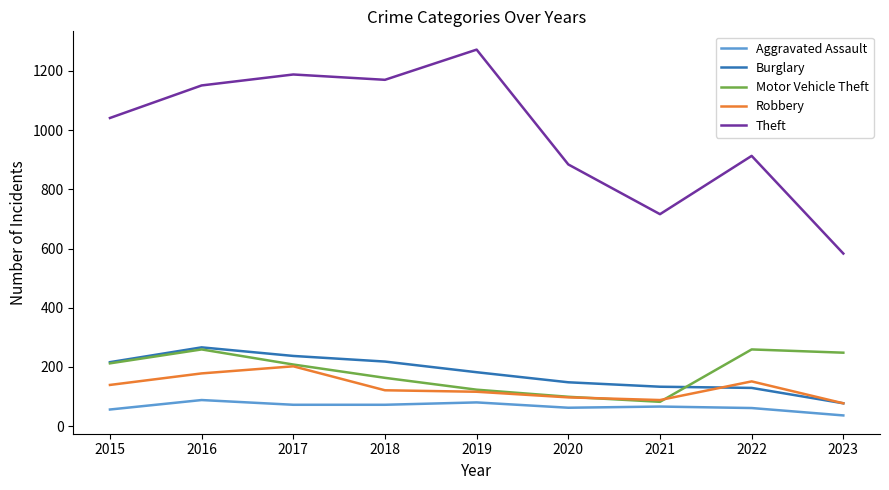

What is the maximum value shown in the chart?

1272